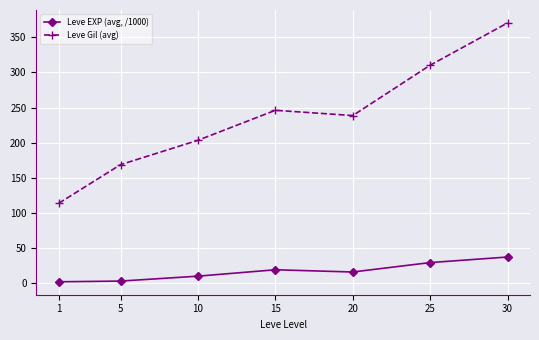

True or false: Leve Gil (avg) and Leve EXP (avg, /1000) cross at least once.

False